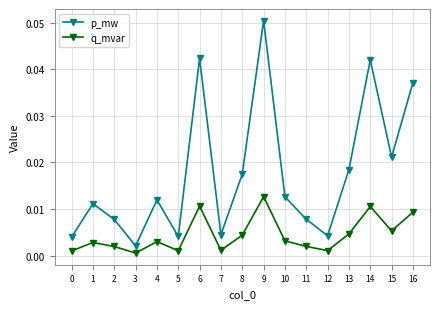

True or false: q_mvar has more than 1 points higher than both neighbors.

True